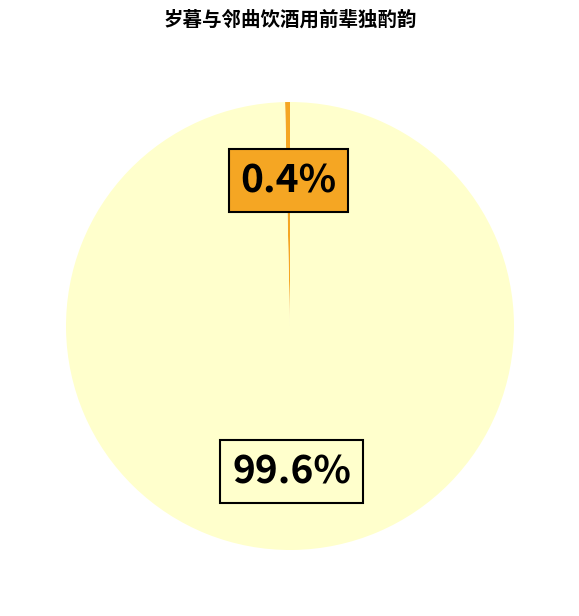

Does any single category account for the majority?

Yes